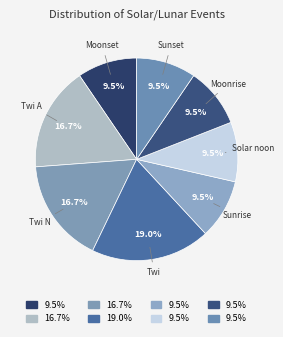

To the nearest percent, what is the difference between the largest and smallest slice percentages?

10%